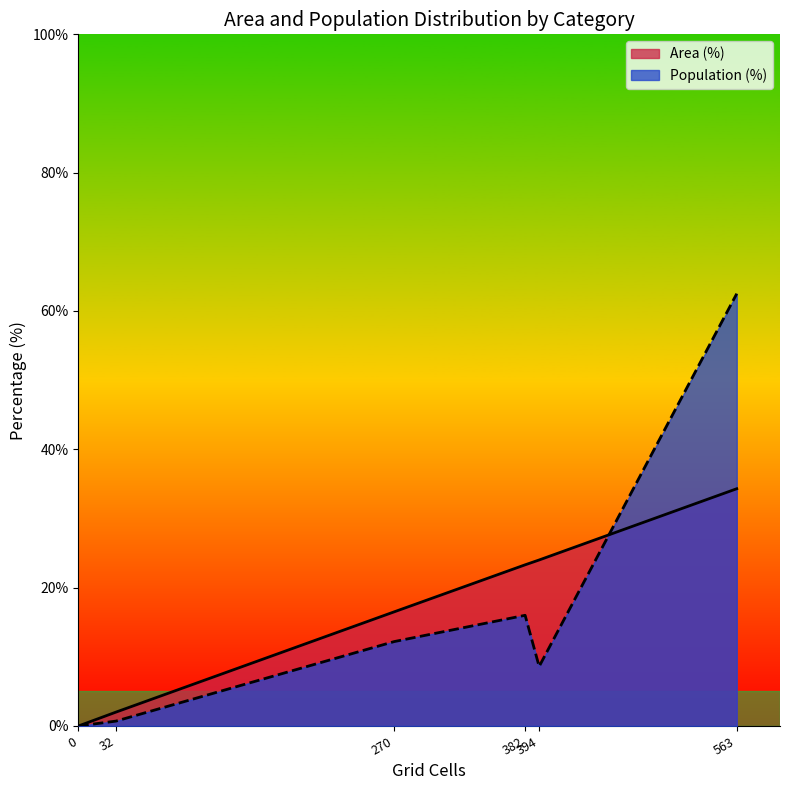

Which category has the highest value in the Area (%) series?

563